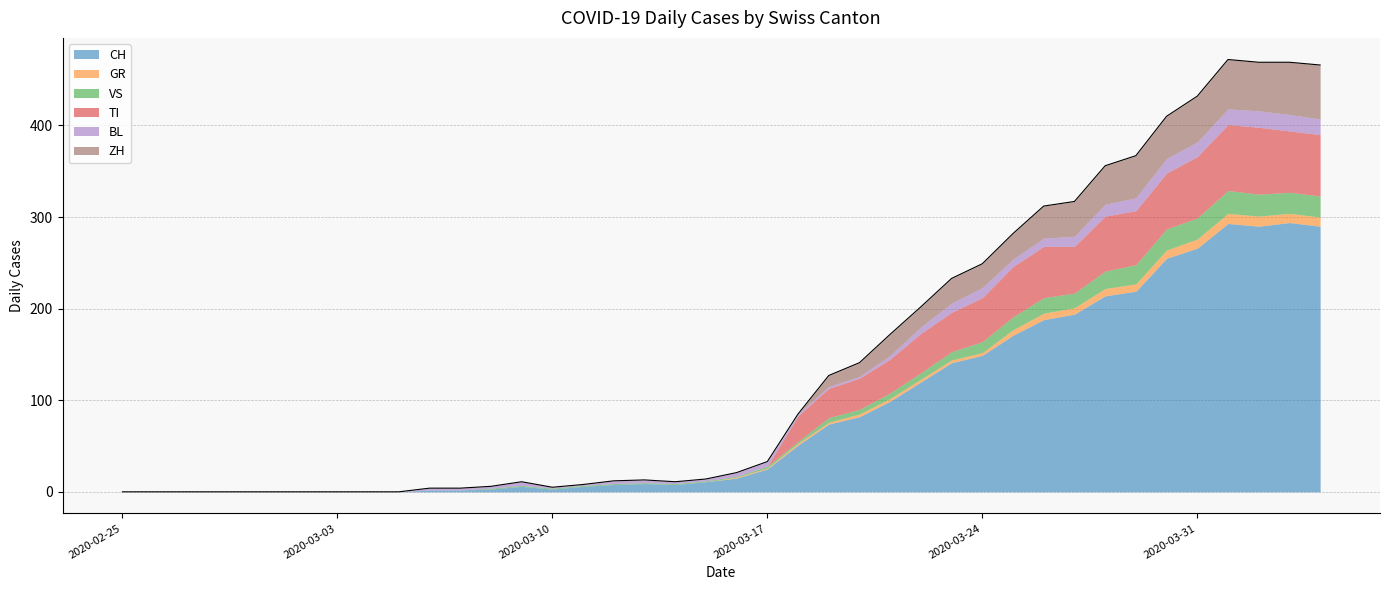

Which series has the widest spread of values?

CH